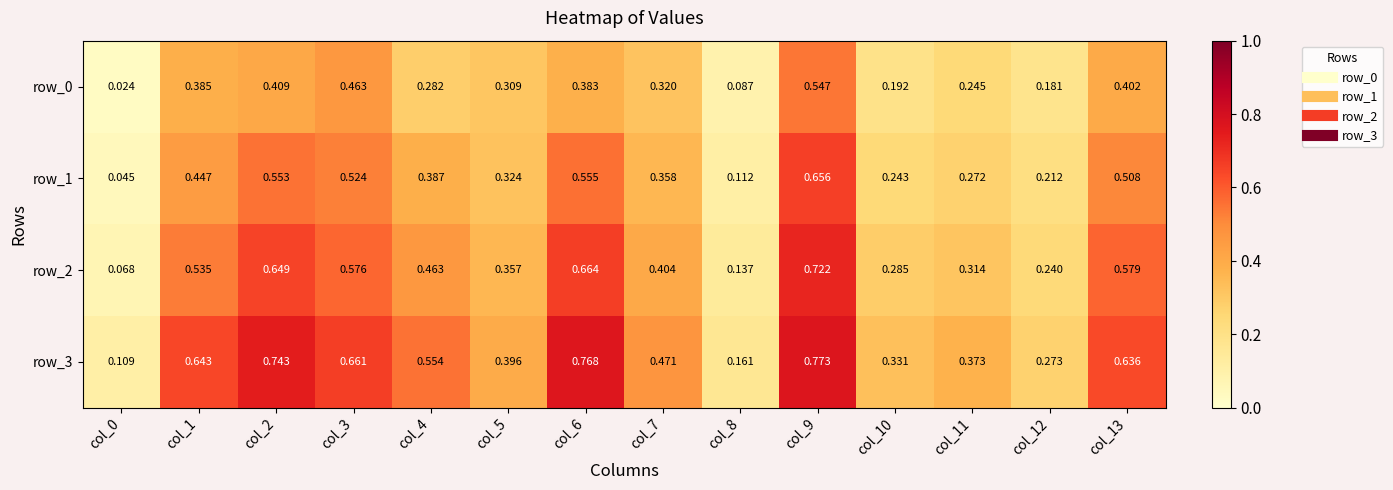

True or false: row_3 has a value of 0.0 at col_0.

False